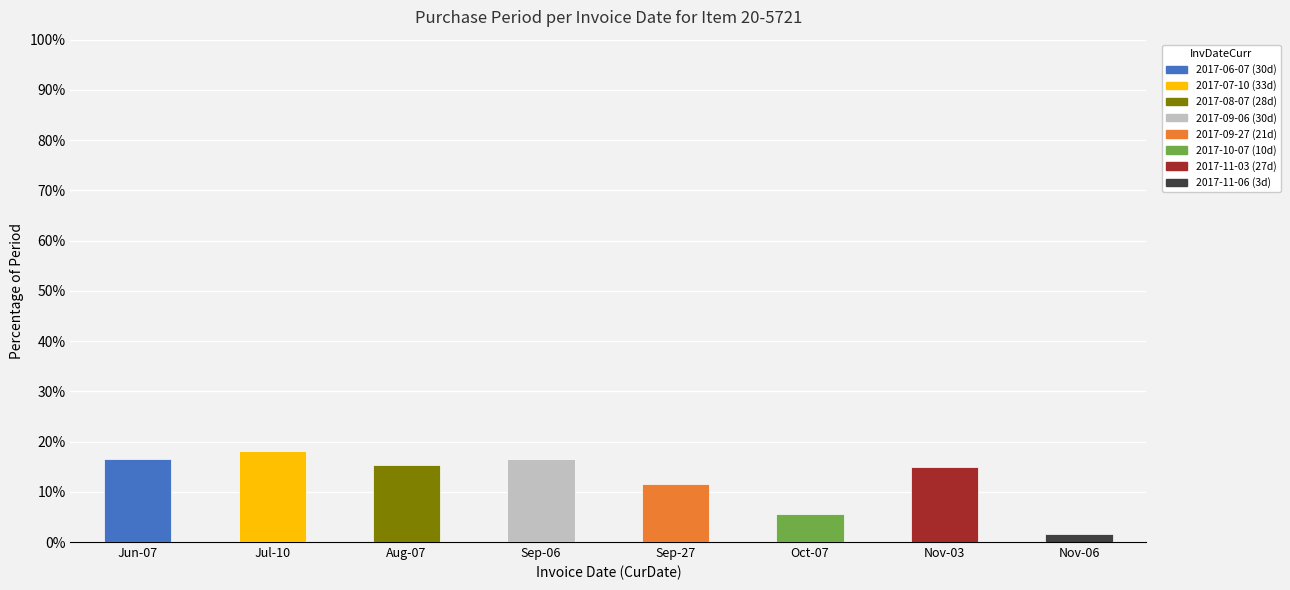

The value at 2017-11-06 is 3. True or false?

True